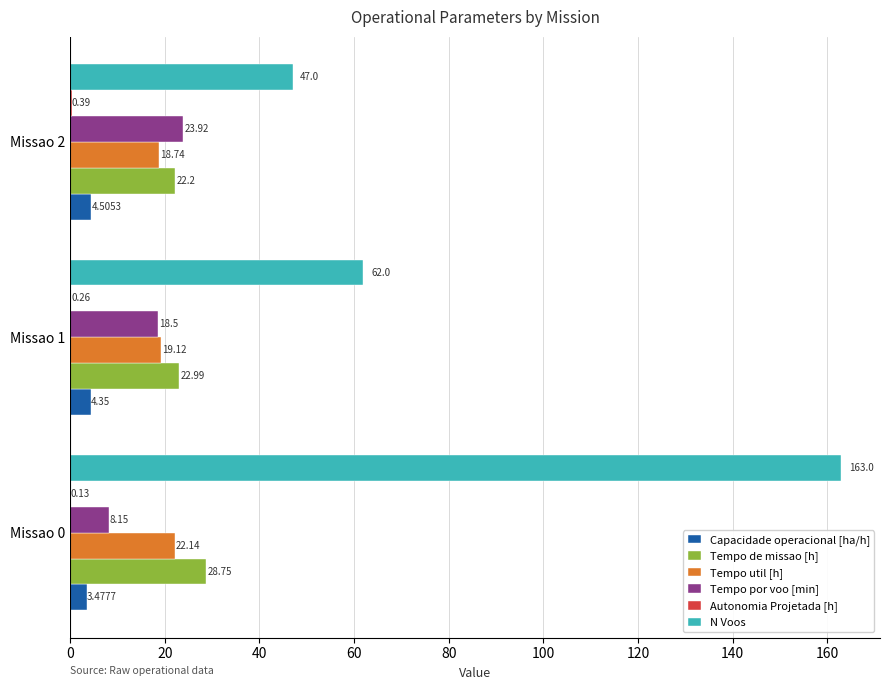

What is the sum of all Tempo util [h] values?

60.0